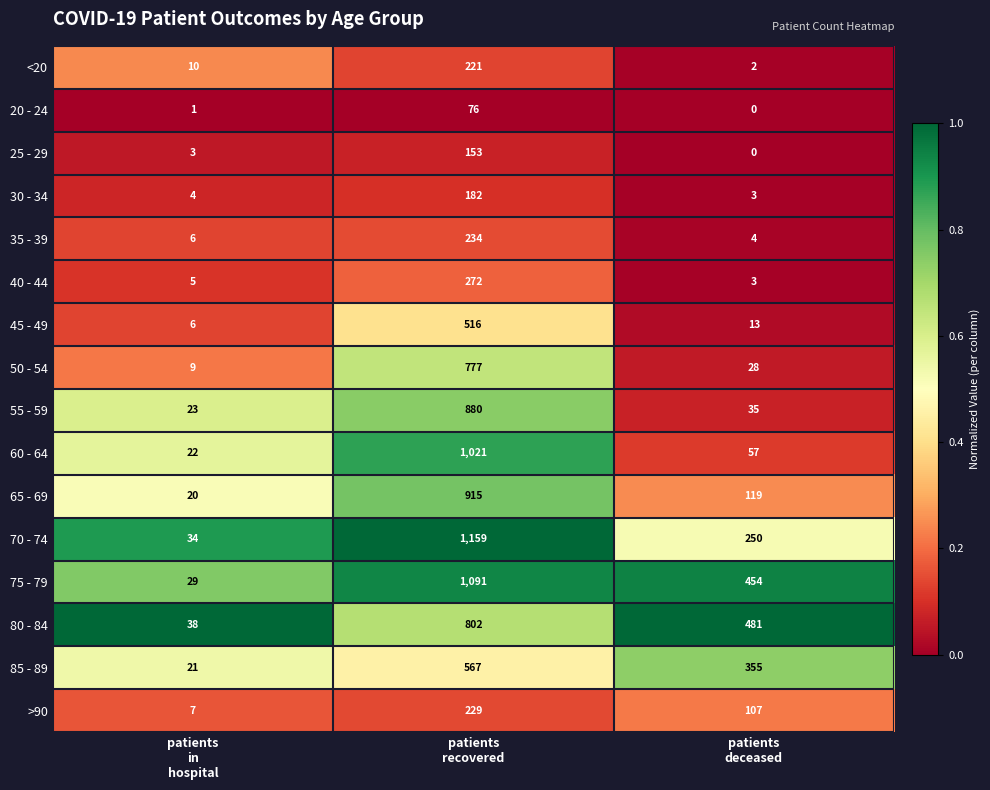

What is the spread (max minus min) of values at patients
recovered?

1083